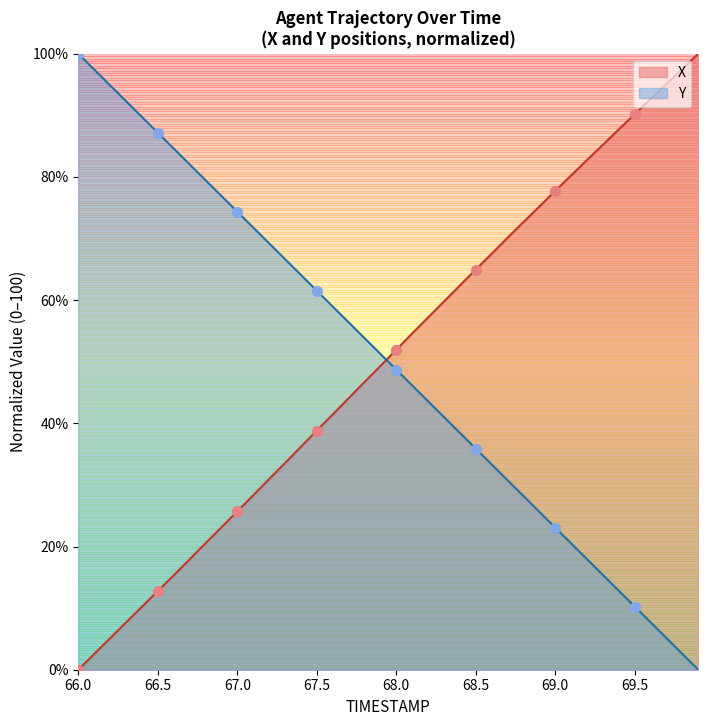

At which category is the sum across all series the highest?

68.7